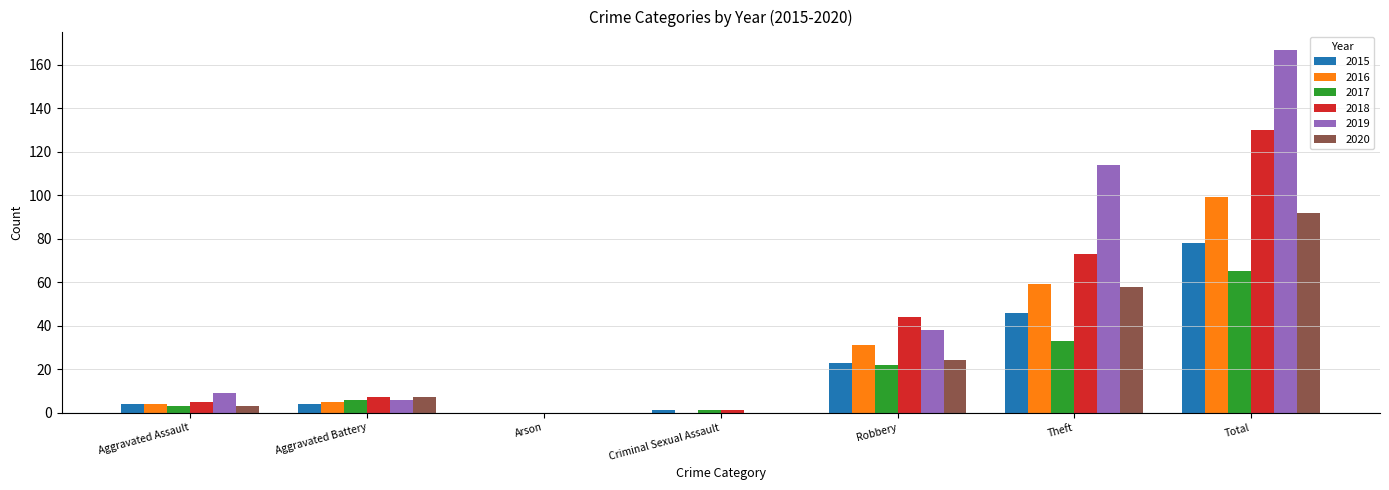

What is the difference between the 2020 values at Criminal Sexual Assault and Total?

92